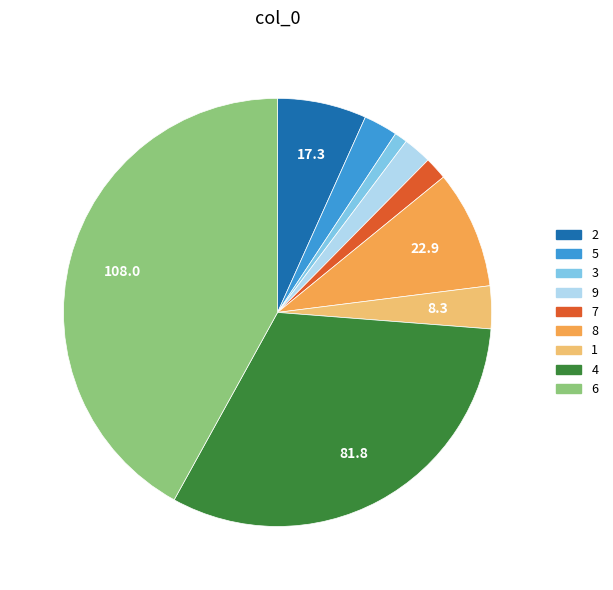

The 7 slice represents 2% of the pie. True or false?

True